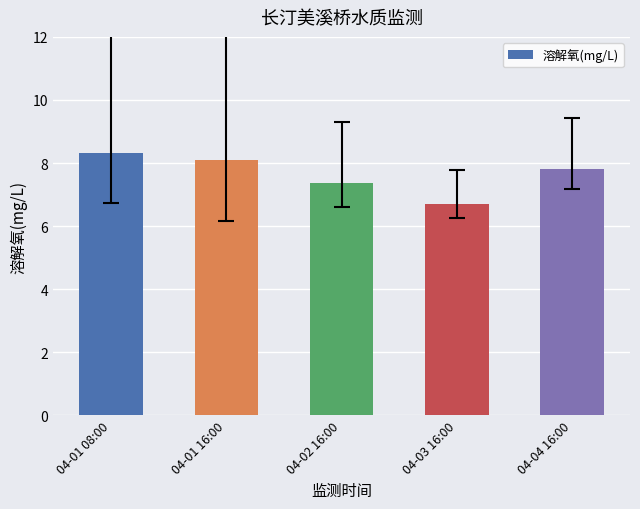

Count the number of data series in this chart.

1